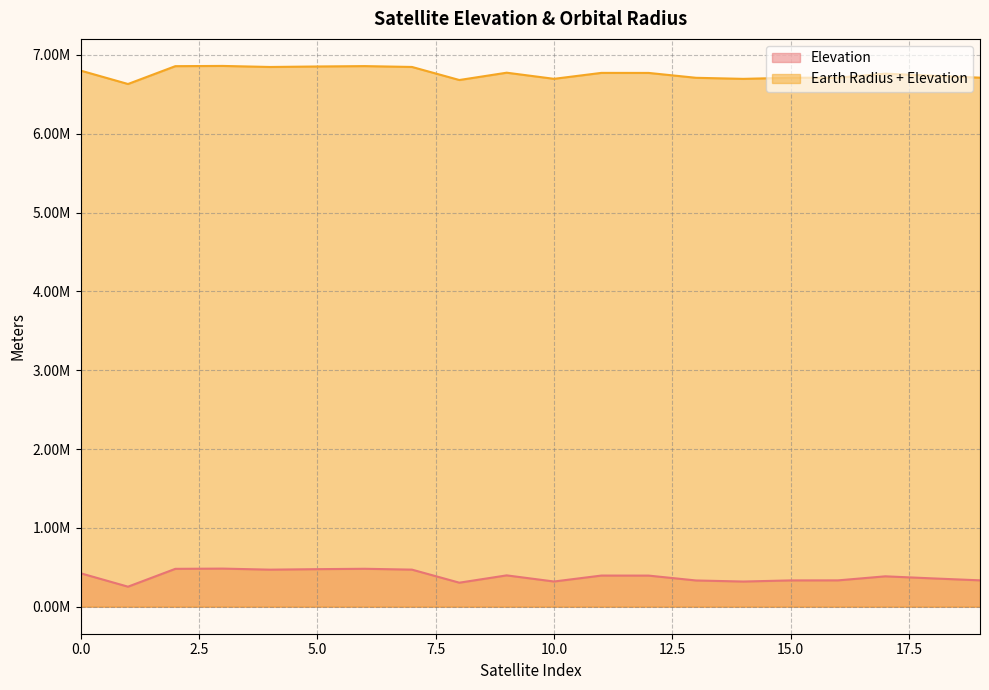

True or false: Earth Radius + Elevation and Elevation intersect in this chart.

False